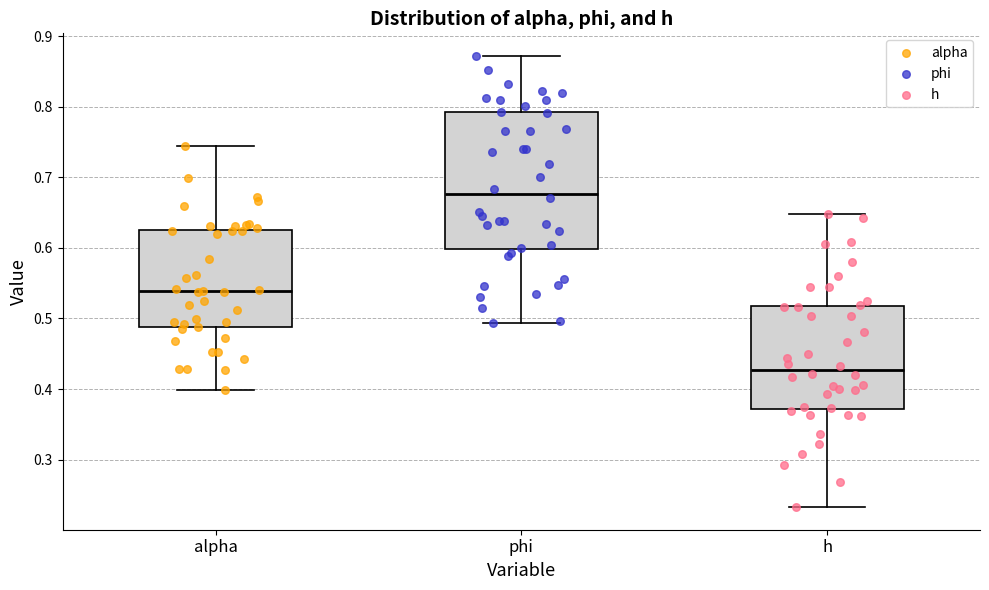

Reading left to right, read every box against the y-axis: the position of its median line, the range the box covers, and the ends of its whiskers. The values are not printed on the chart, so give them approximately, as read against the axis.

alpha: median 0.54, box 0.49 to 0.63, whiskers 0.40 to 0.75
phi: median 0.68, box 0.60 to 0.79, whiskers 0.49 to 0.87
h: median 0.43, box 0.37 to 0.52, whiskers 0.23 to 0.65